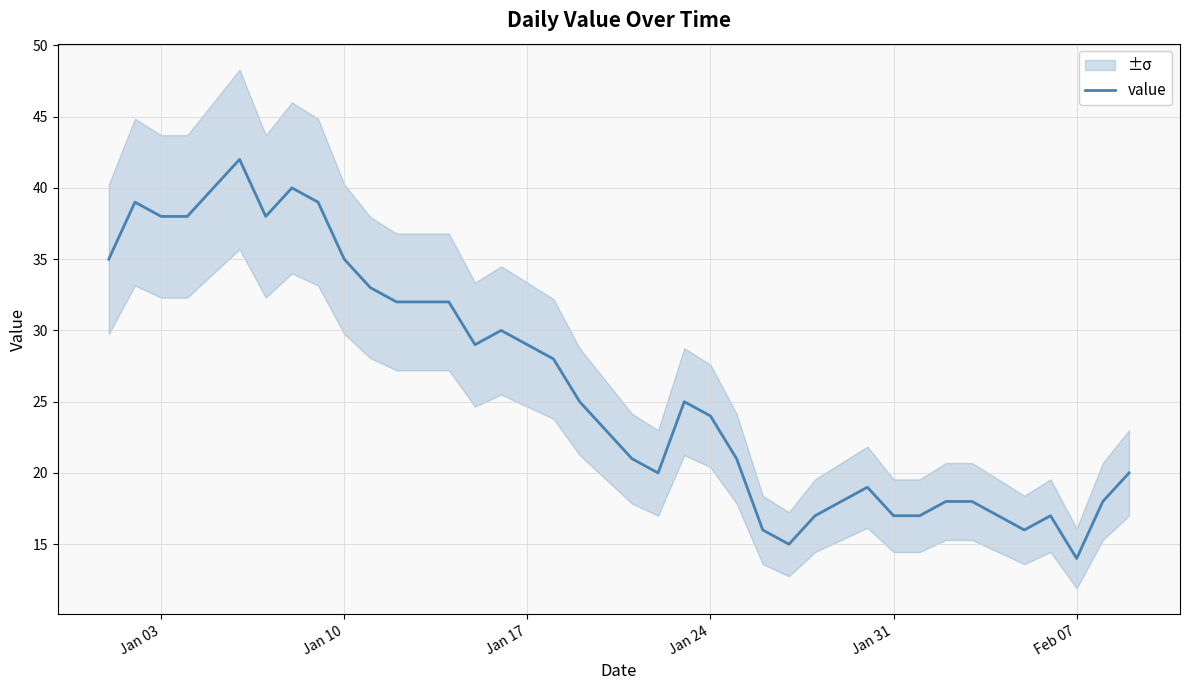

How many interior local peaks (higher than both neighbors) does the data have?

7